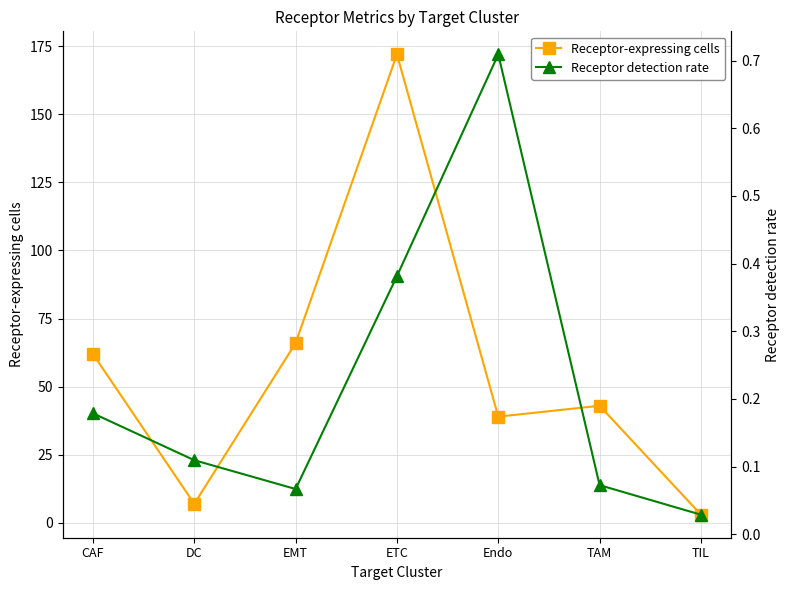

How many lines are shown in the chart?

2